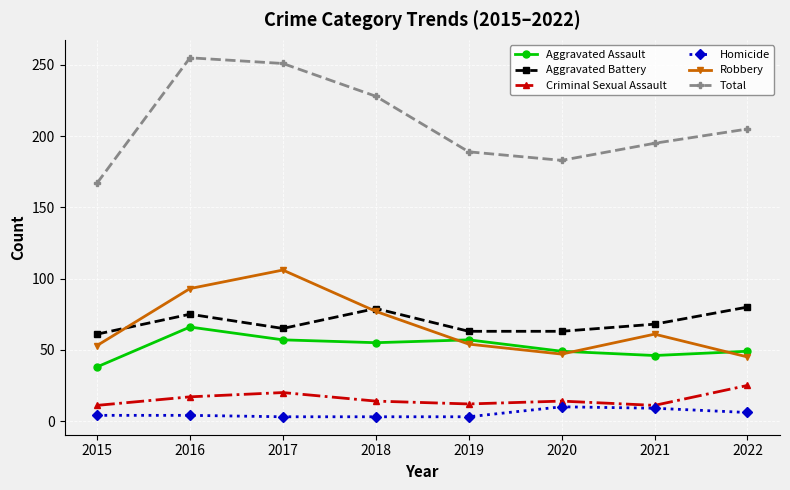

List the series in order of their peak value, lowest first.

Homicide, Criminal Sexual Assault, Aggravated Assault, Aggravated Battery, Robbery, Total